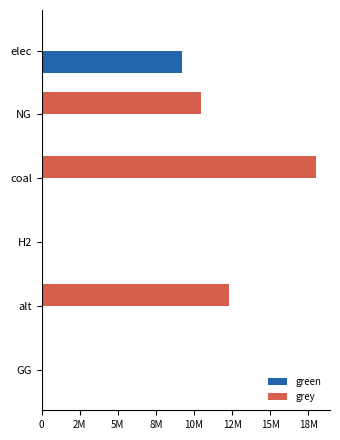

At which category is the sum across all series the highest?

coal